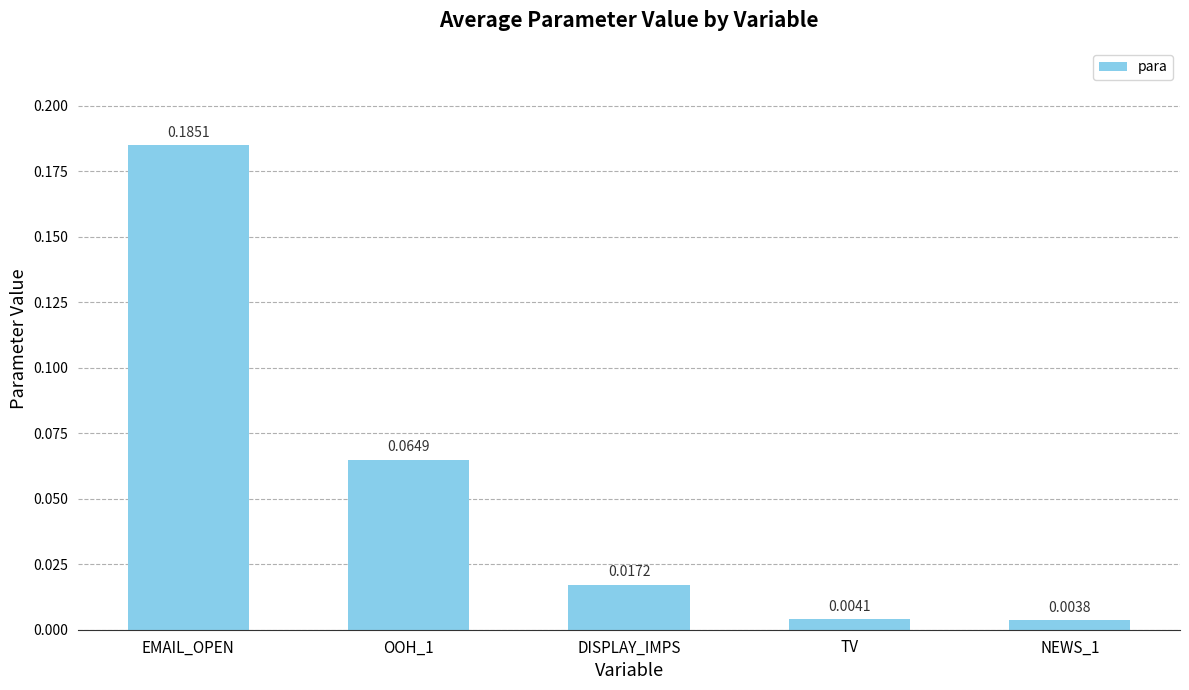

What is the sum of all values?

0.3